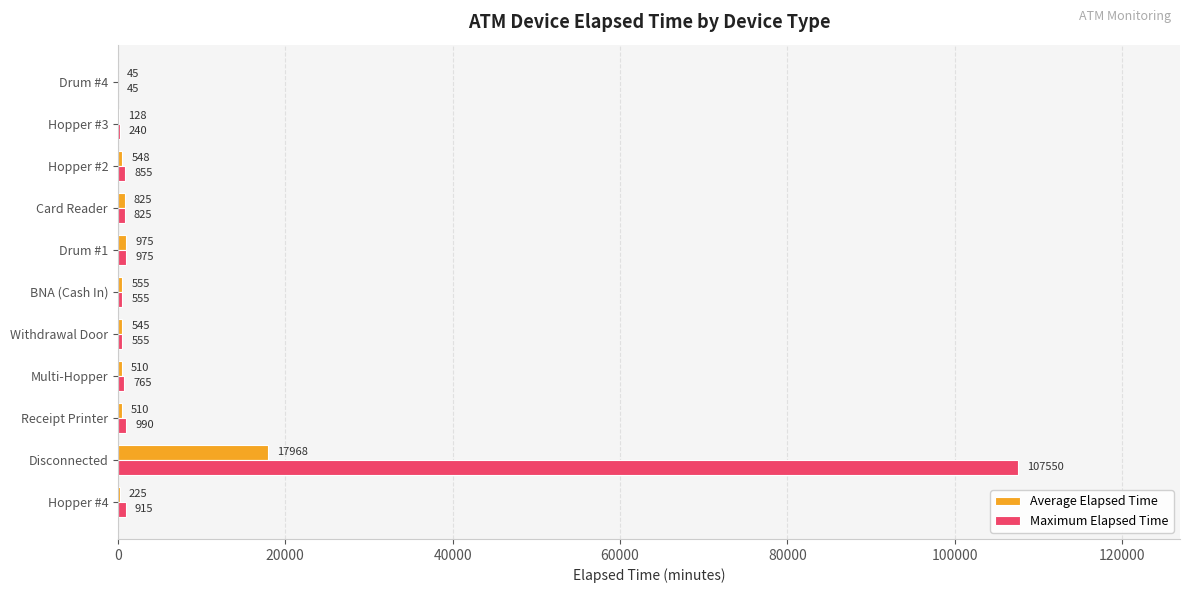

Is it true that Maximum Elapsed Time equals 915.0 at Hopper #4?

True